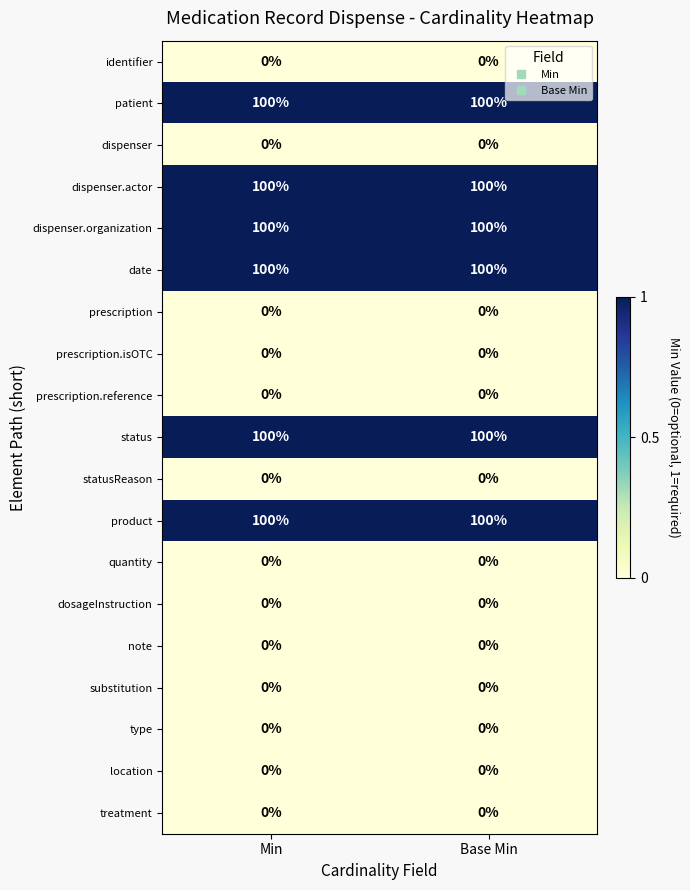

What is the spread (max minus min) of values at Base Min?

100